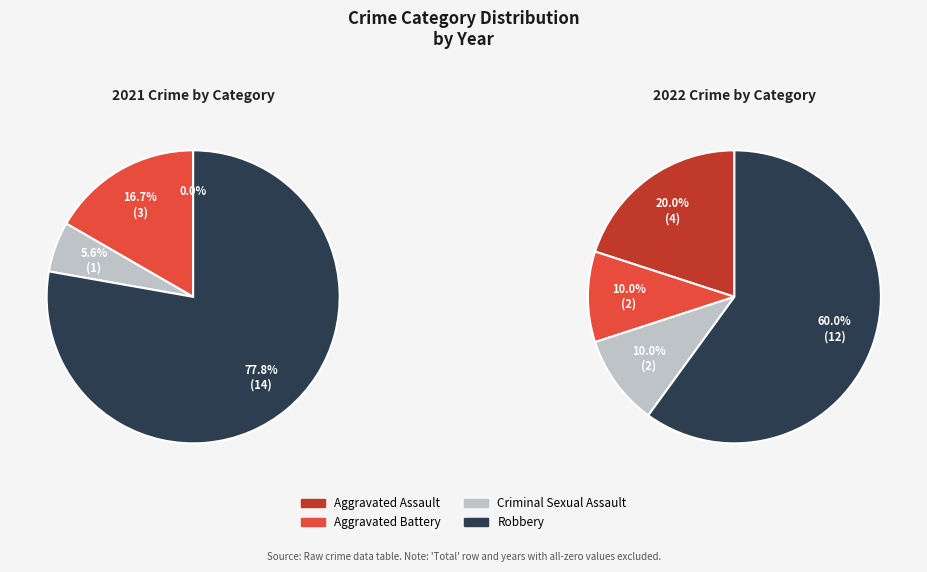

Combined, do values_2022 and values_2021 account for over 50%?

No